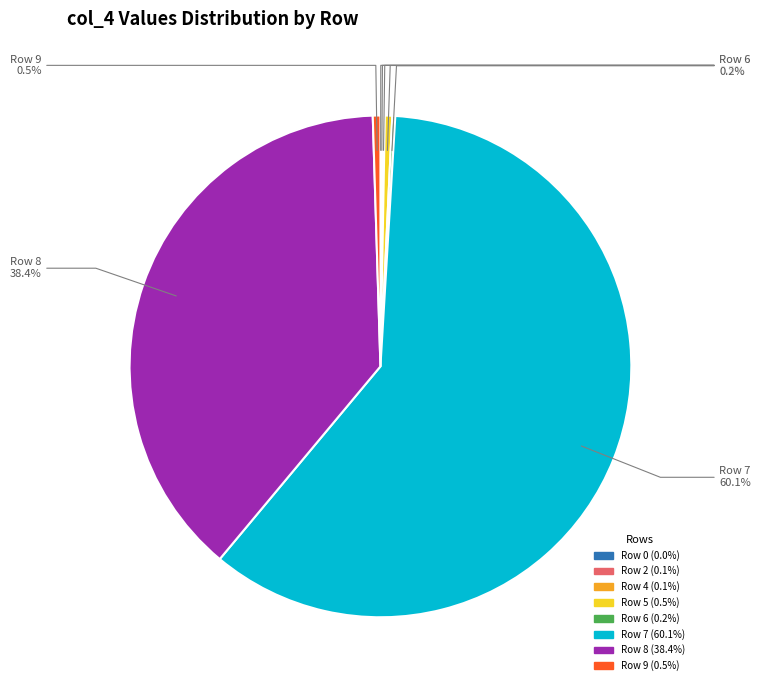

Is there a majority slice in this chart?

Yes